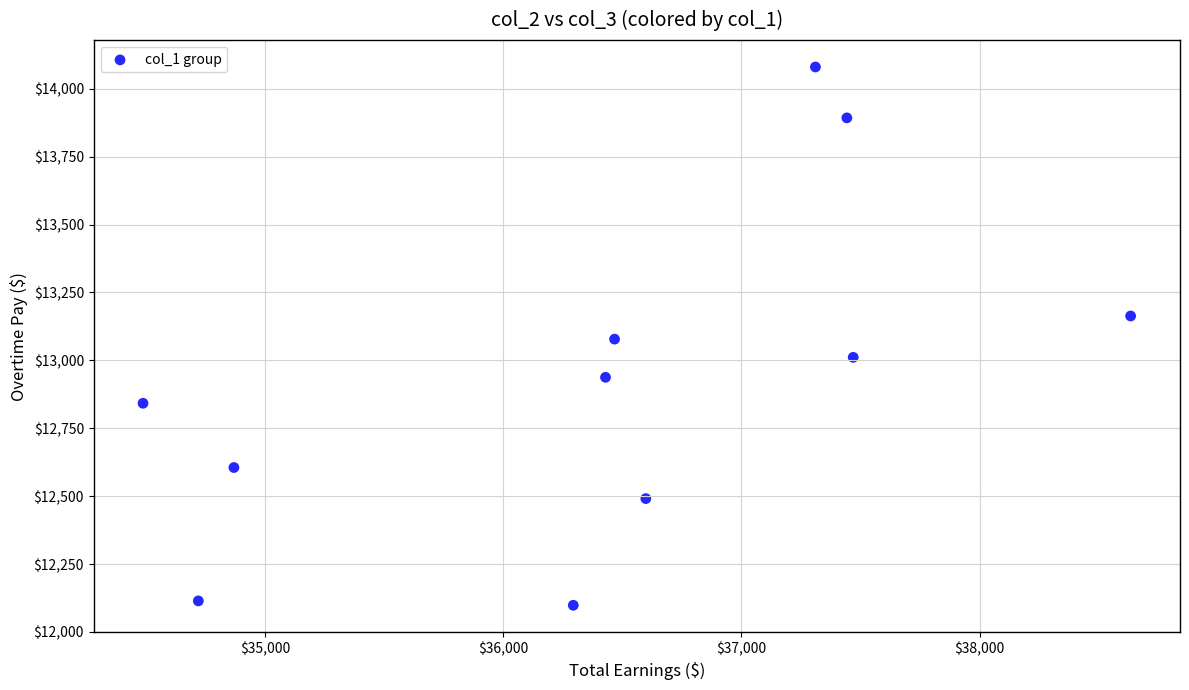

What is the range of Y values (max minus min)?

1981.9